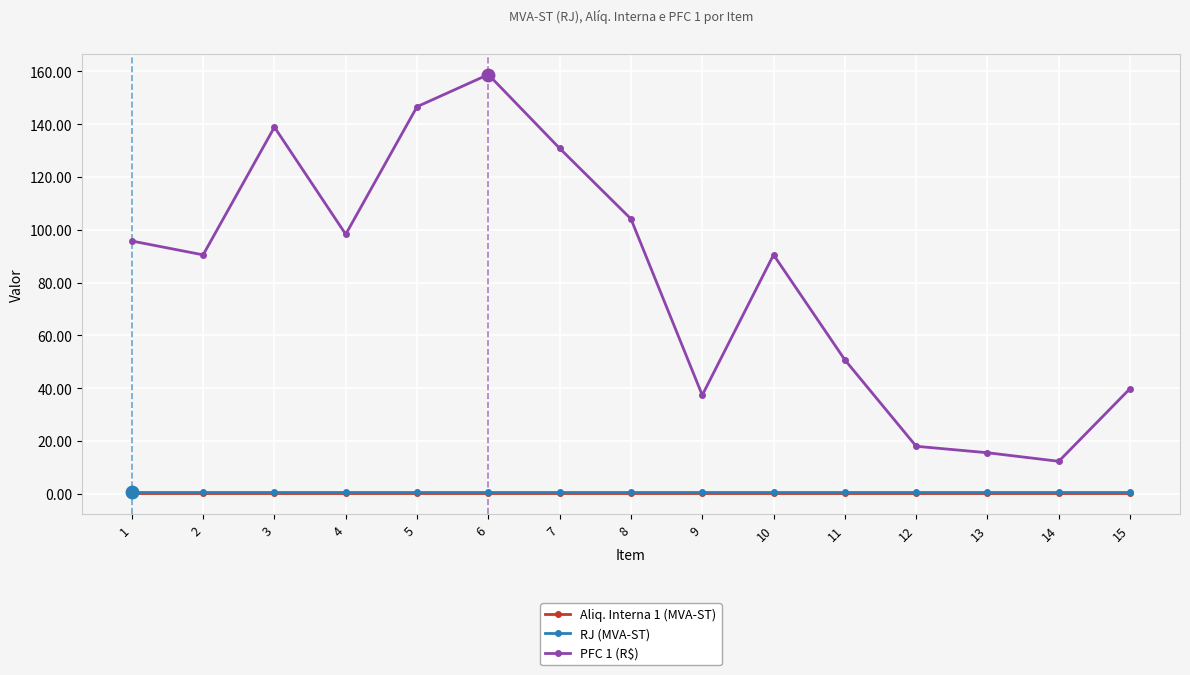

The RJ (MVA-ST) series shows 0.7 at 10. True or false?

True